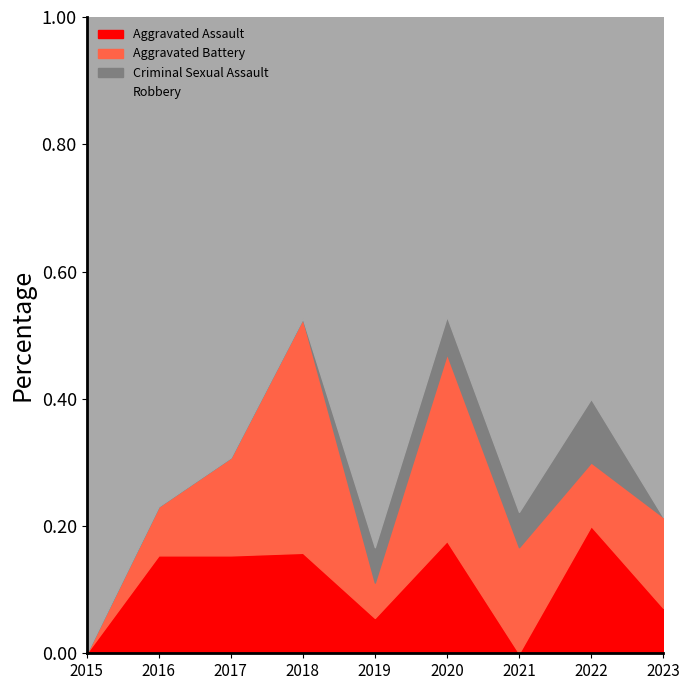

True or false: Aggravated Assault has a value of 0.2 at 2022.

True